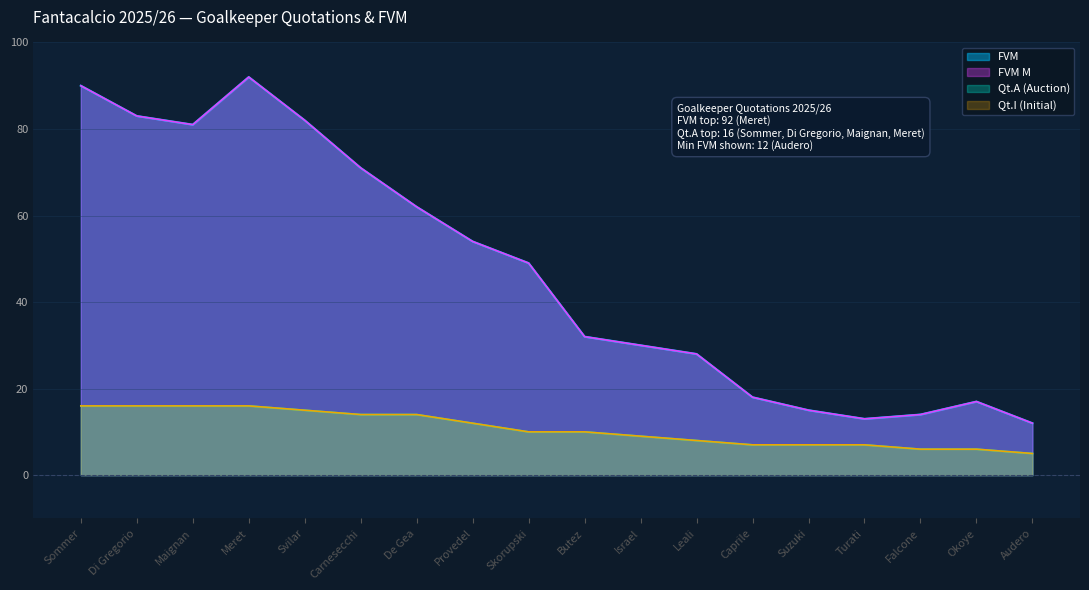

At which category is the sum across all series the highest?

Meret